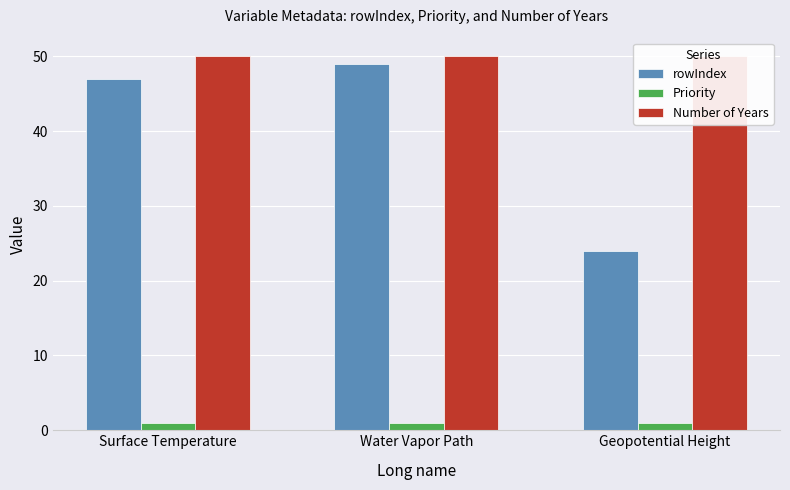

At which category is the sum across all series the highest?

Water Vapor Path